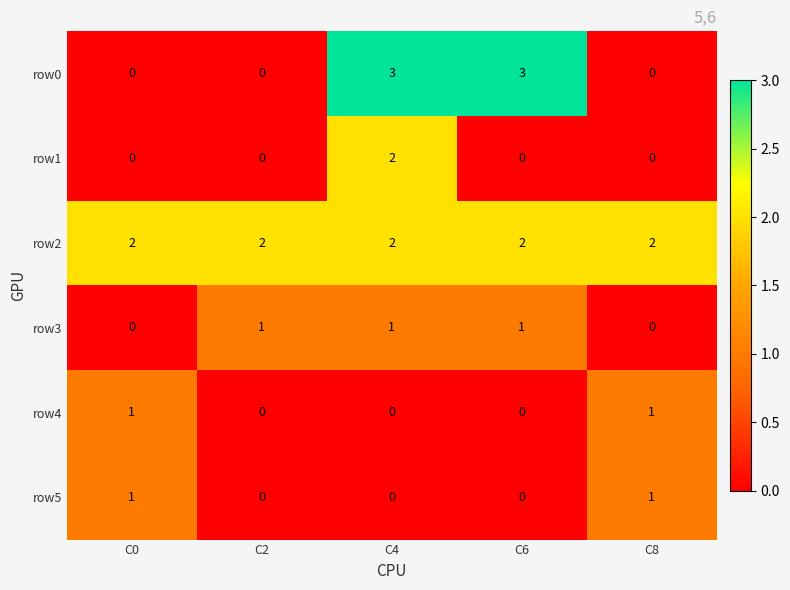

The value of row3 at C0 is 0. True or false?

True